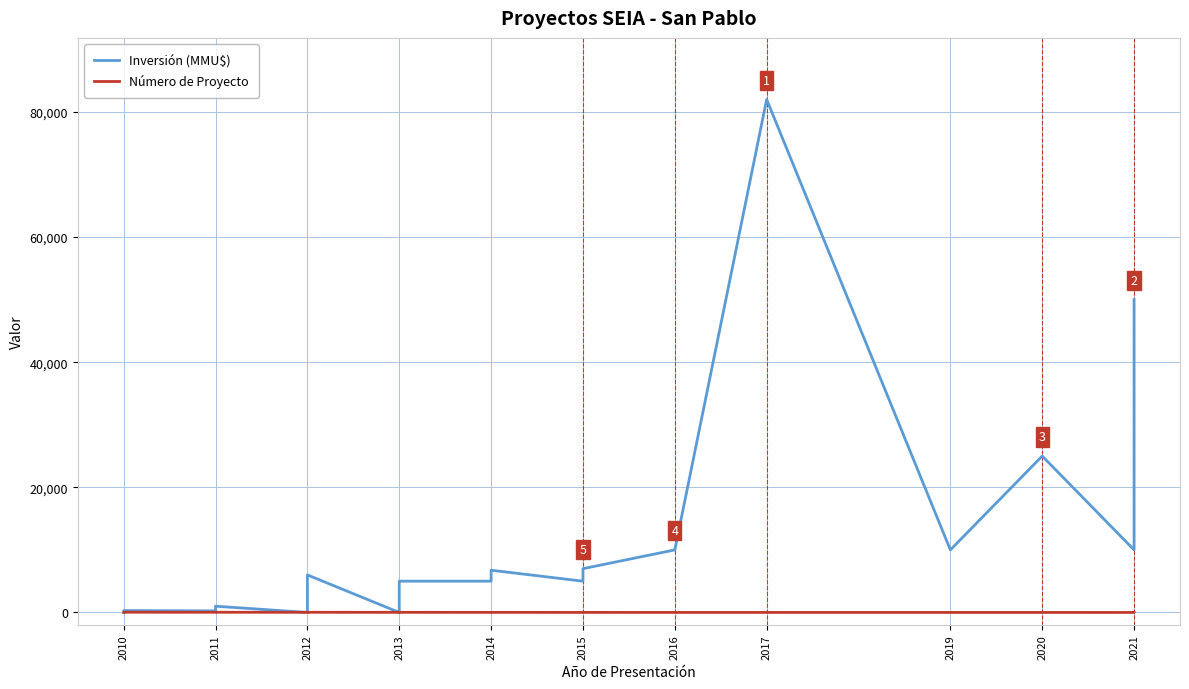

The Inversión (MMU$) series shows 377 at 2010. True or false?

False